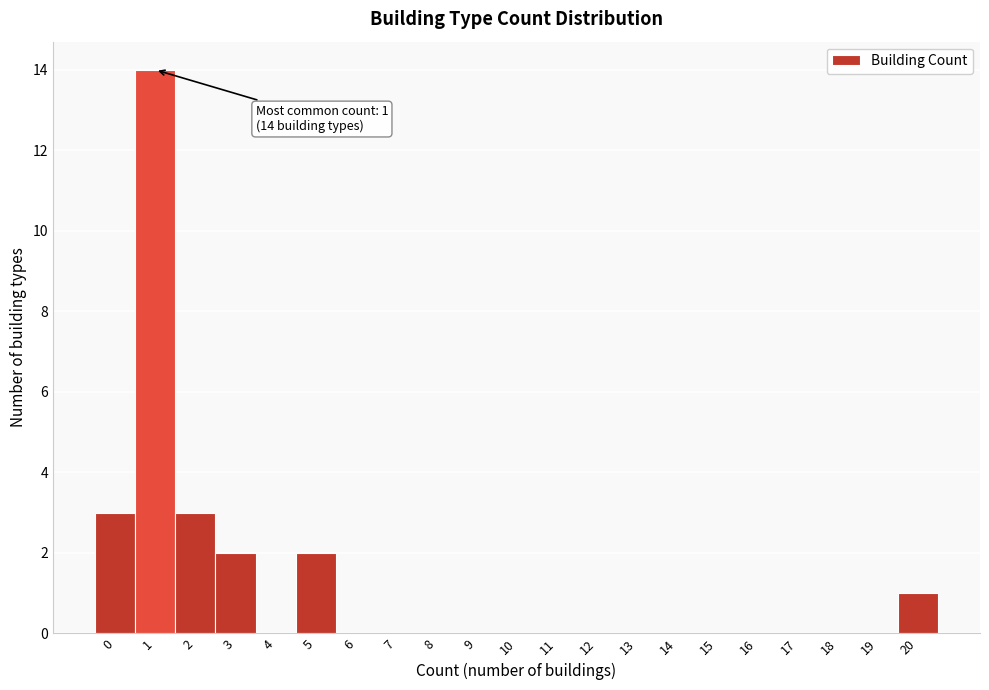

Reading right to left, transcribe all the data shown in this chart.

20=1	19=0	18=0	17=0	16=0	15=0	14=0	13=0	12=0	11=0	10=0	9=0	8=0	7=0	6=0	5=2	4=0	3=2	2=3	1=14	0=3